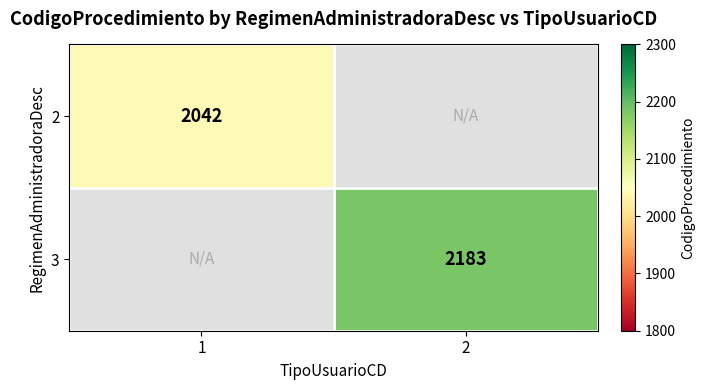

Is the value of 3 at 2 greater than the value of 2 at 1?

Yes